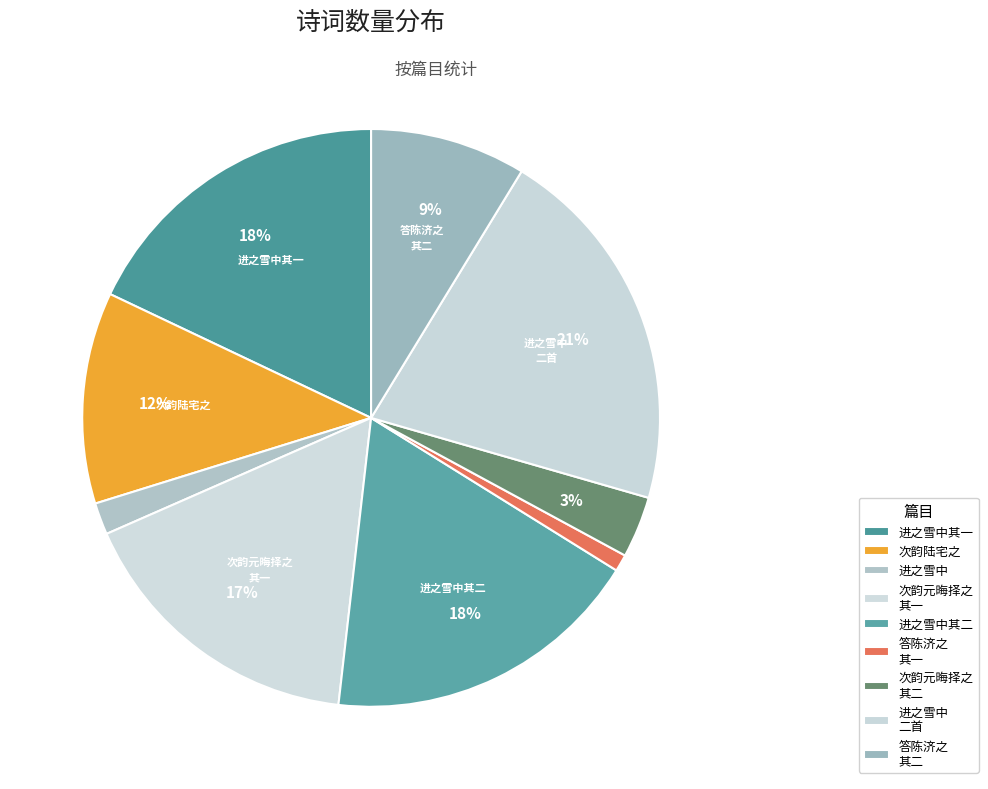

How many segments does this pie chart have?

9